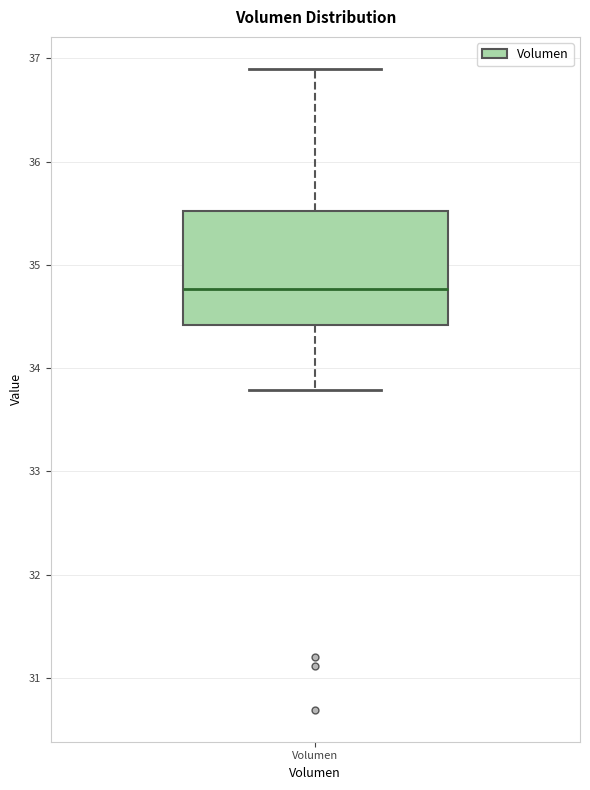

Where does the lower whisker of the box for Volumen end on the y-axis? The values are not printed on the chart, so give them approximately, as read against the axis.

33.8